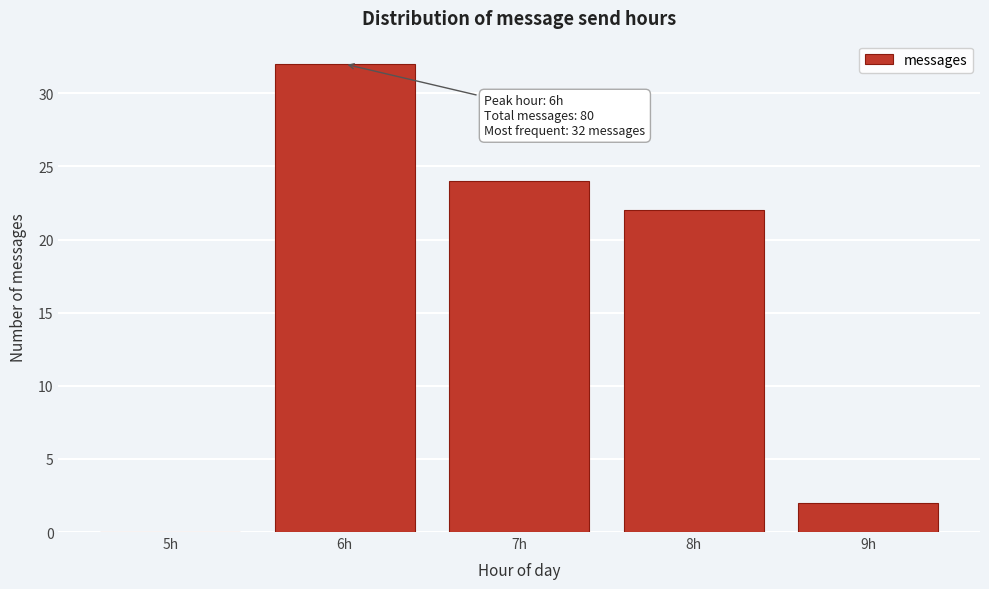

Reading left to right, transcribe all the data shown in this chart.

5h=0	6h=32	7h=24	8h=22	9h=2